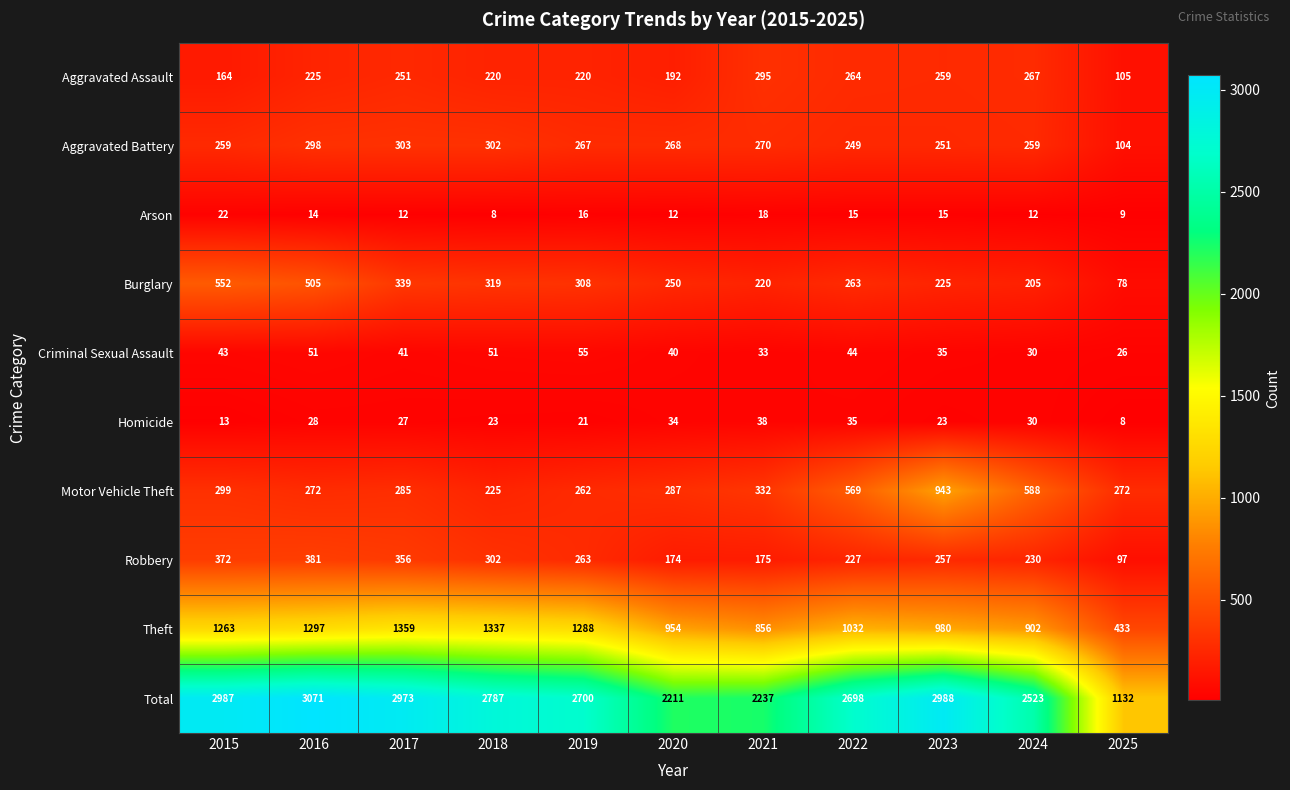

Which series has the largest total across all categories?

Total